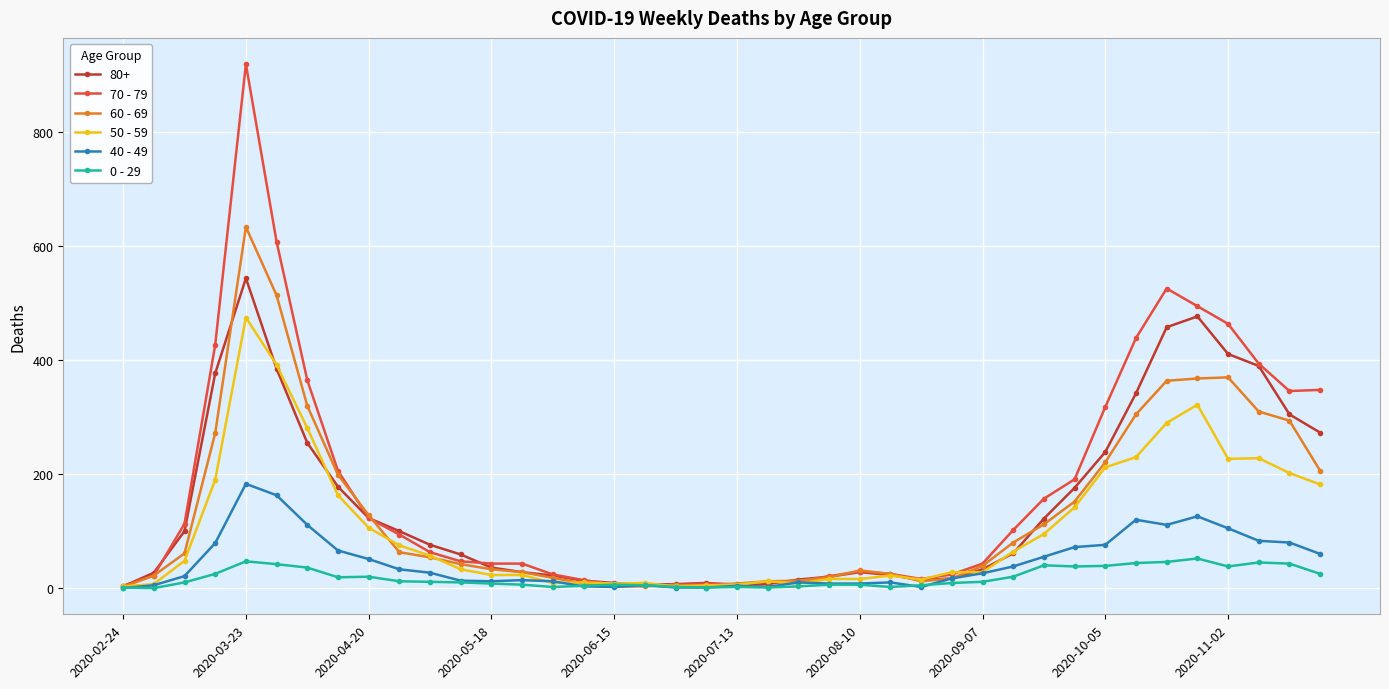

Rank the series by their maximum value, from highest to lowest.

70 - 79, 60 - 69, 80+, 50 - 59, 40 - 49, 0 - 29